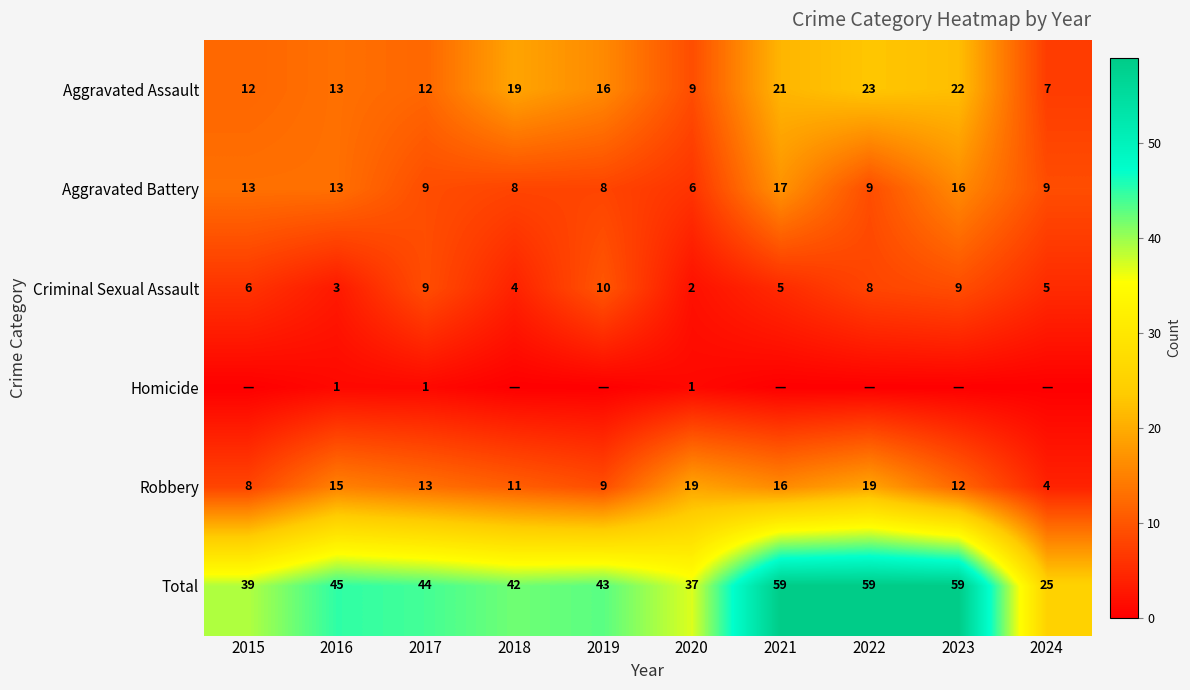

What is the spread (max minus min) of values at 2020?

36